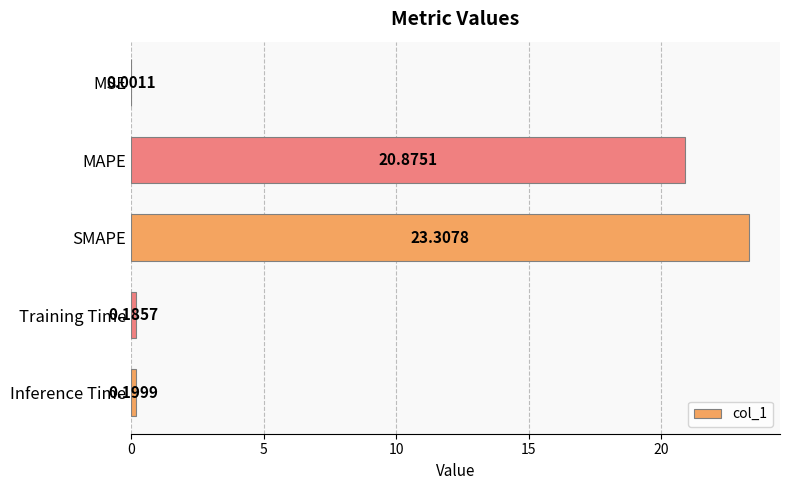

At which category does the chart reach its peak across all series?

SMAPE